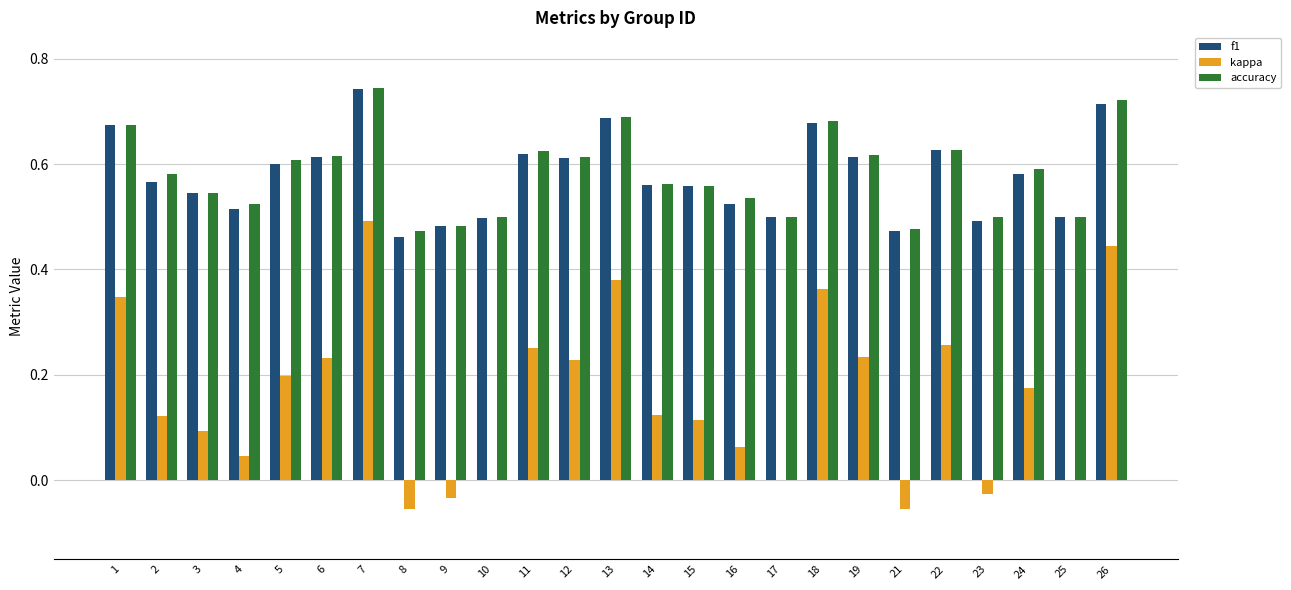

Is it true that accuracy equals 0.2 at 8?

False